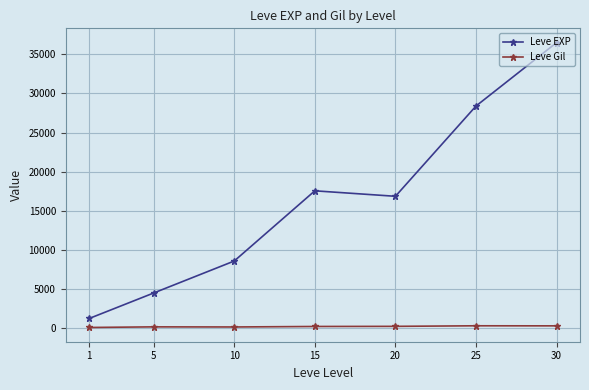

The value of Leve EXP at 5 is 4515.0. True or false?

True